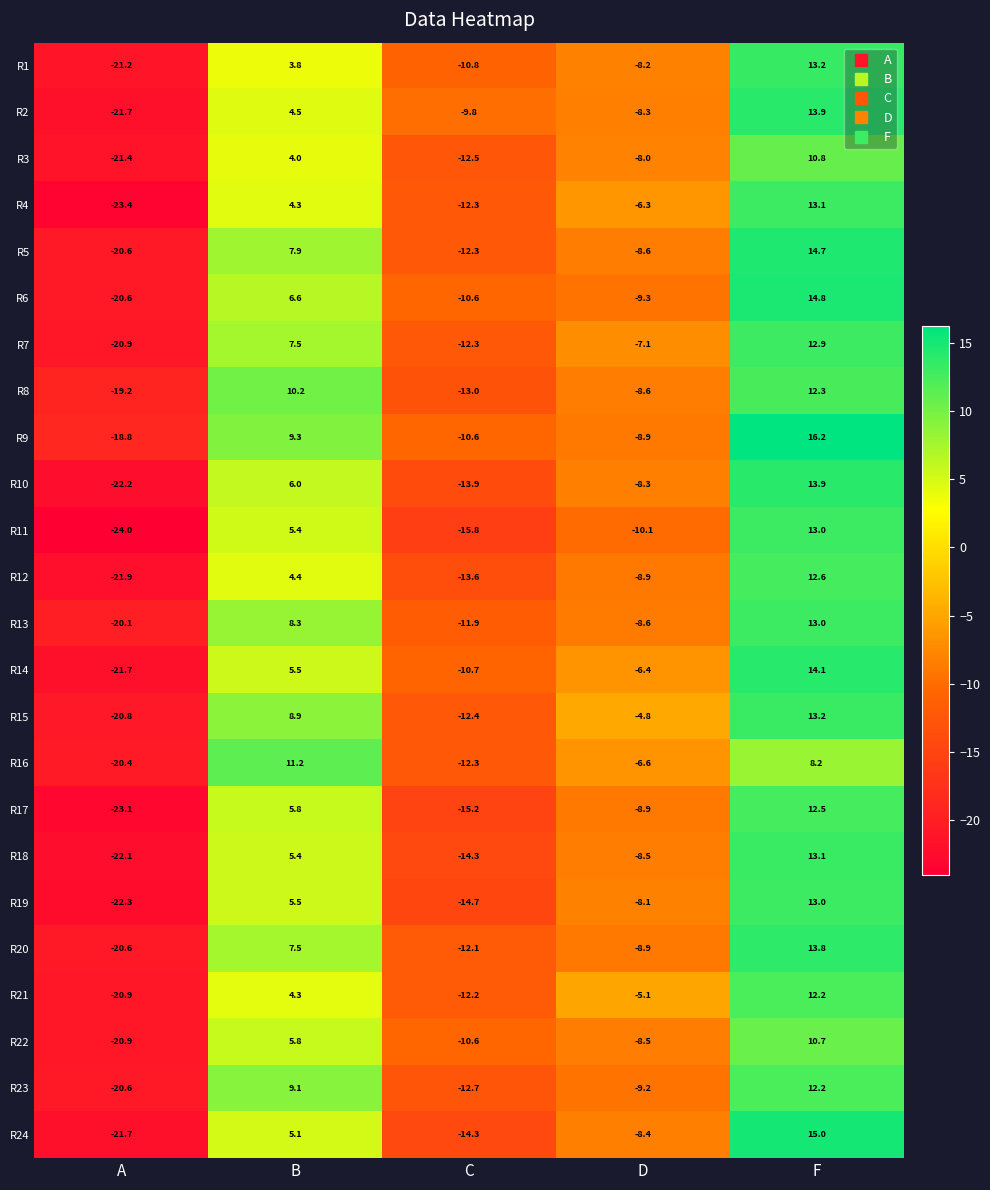

What is the difference between the highest and lowest values at F?

8.0